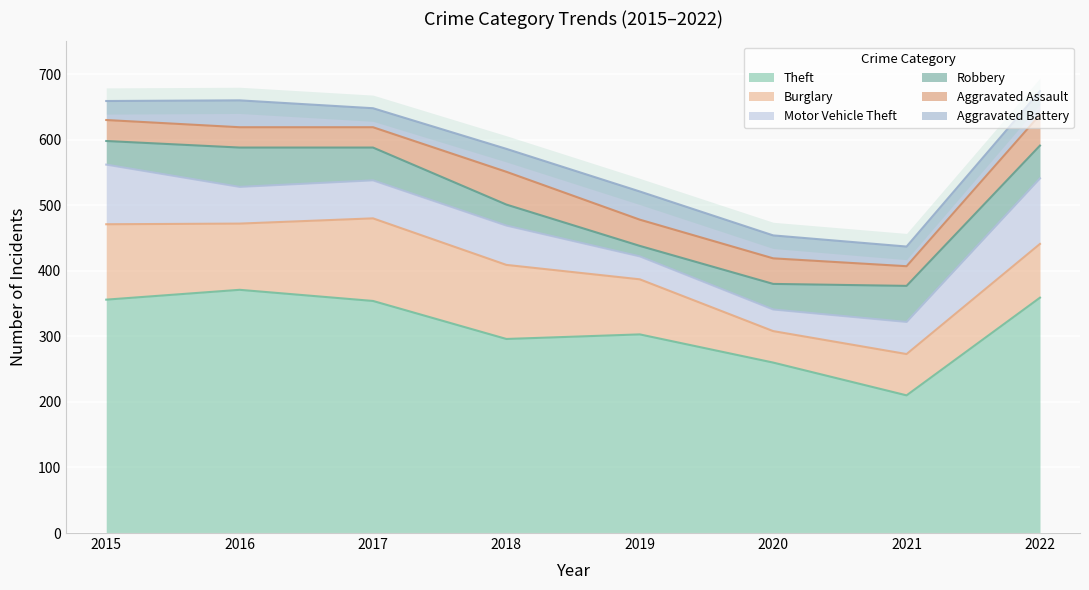

List the labels in order of Robbery value, largest first.

2016, 2021, 2017, 2022, 2020, 2015, 2018, 2019